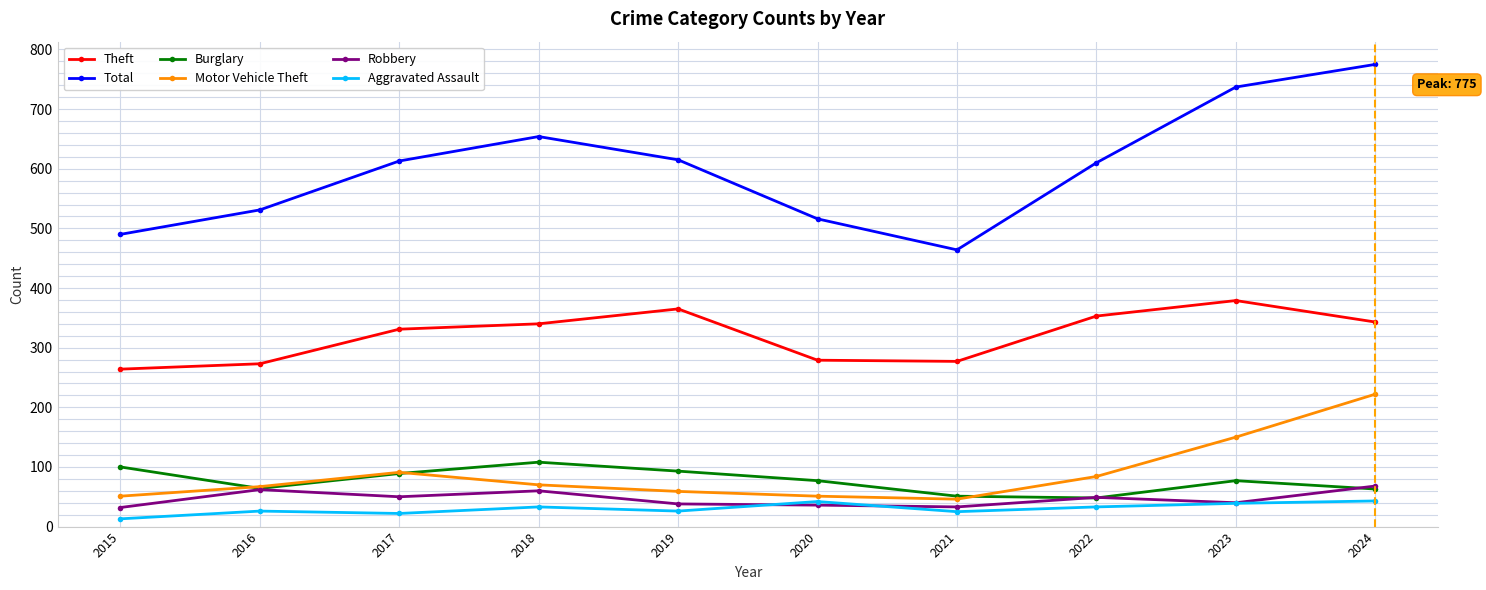

How many interior local valleys does the Total series have?

1